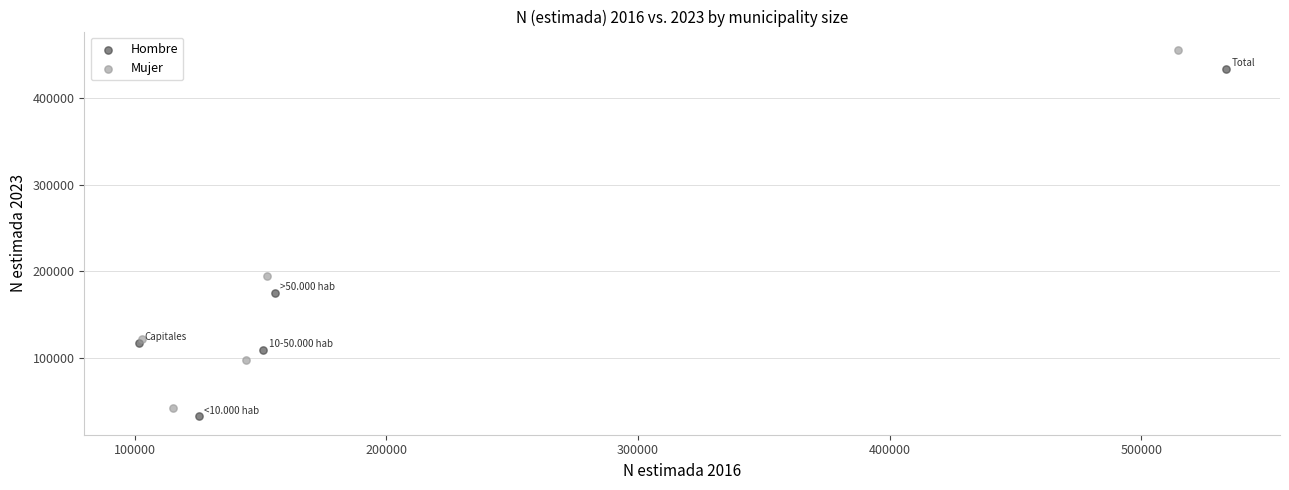

What are all the series names shown in the legend?

Hombre, Mujer